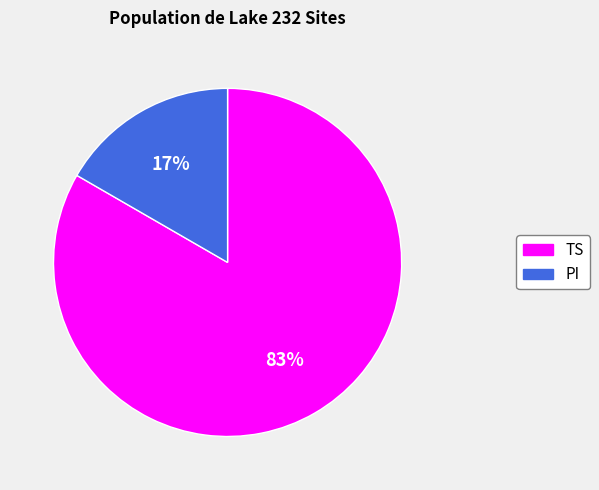

What is the smallest slice in the pie chart?

PI